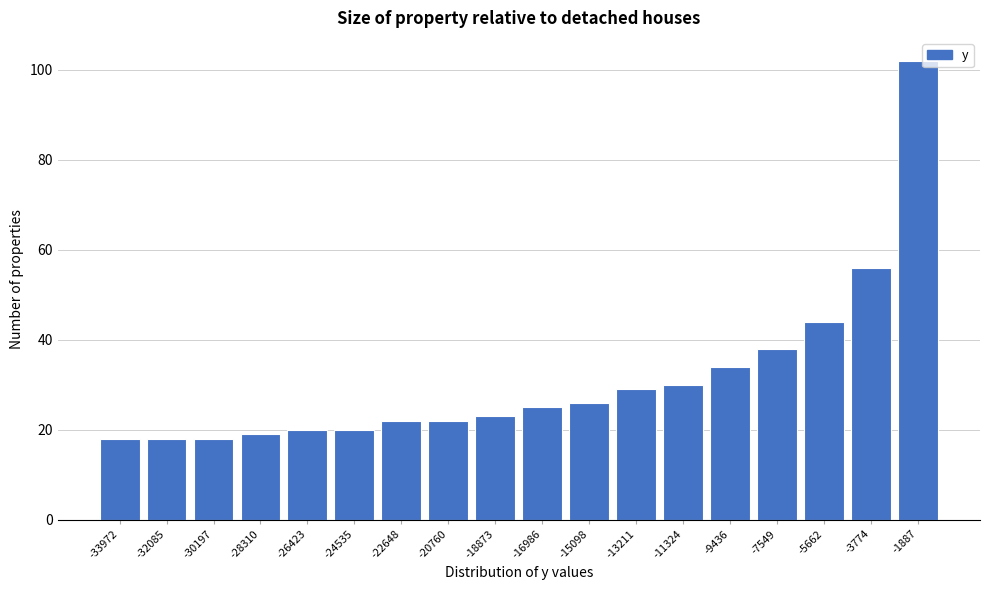

Reading left to right, list all the values displayed in this chart.

18	18	18	19	20	20	22	22	23	25	26	29	30	34	38	44	56	102